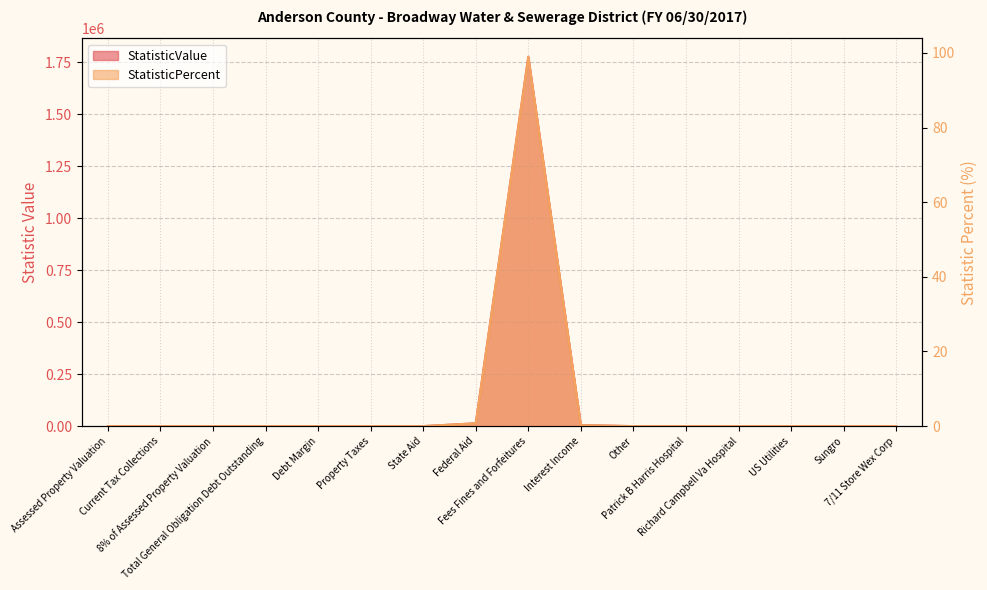

True or false: StatisticValue and StatisticPercent intersect in this chart.

False